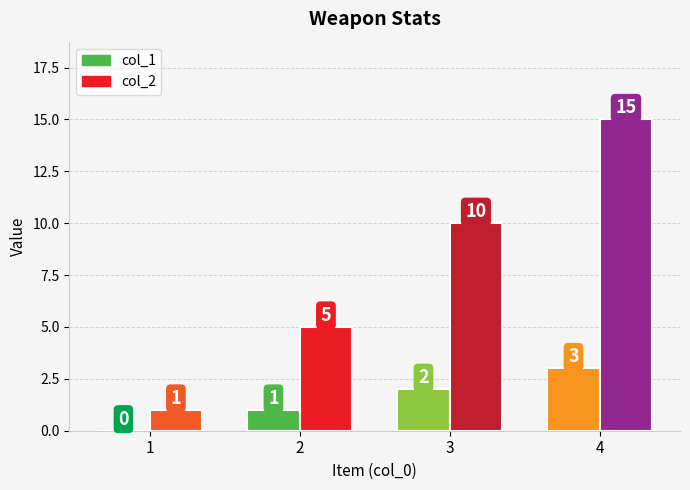

How many bars are there in each group?

2